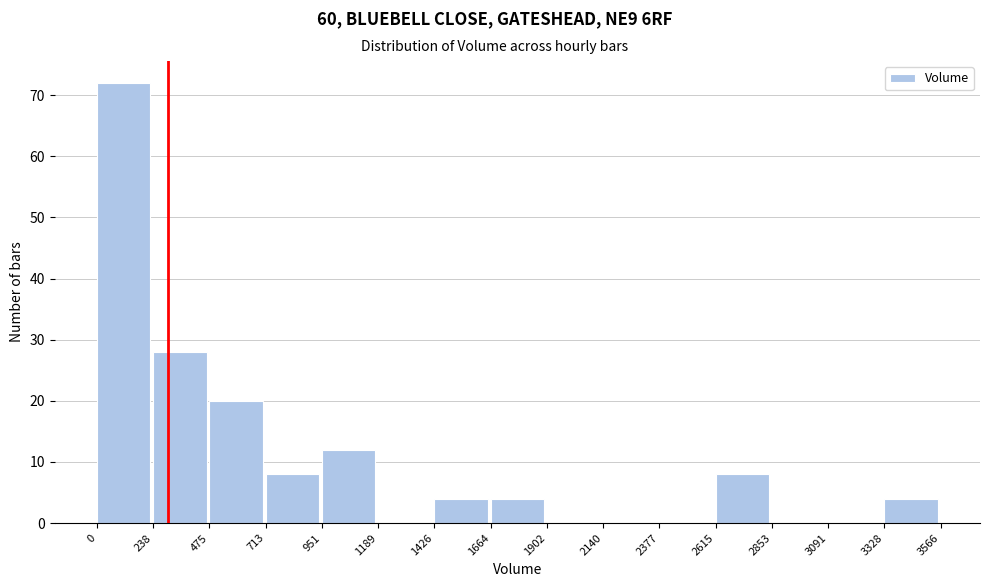

What is the height of the bar covering 3328 to 3566 on the x-axis? The values are not printed on the chart, so give them approximately, as read against the axis.

4